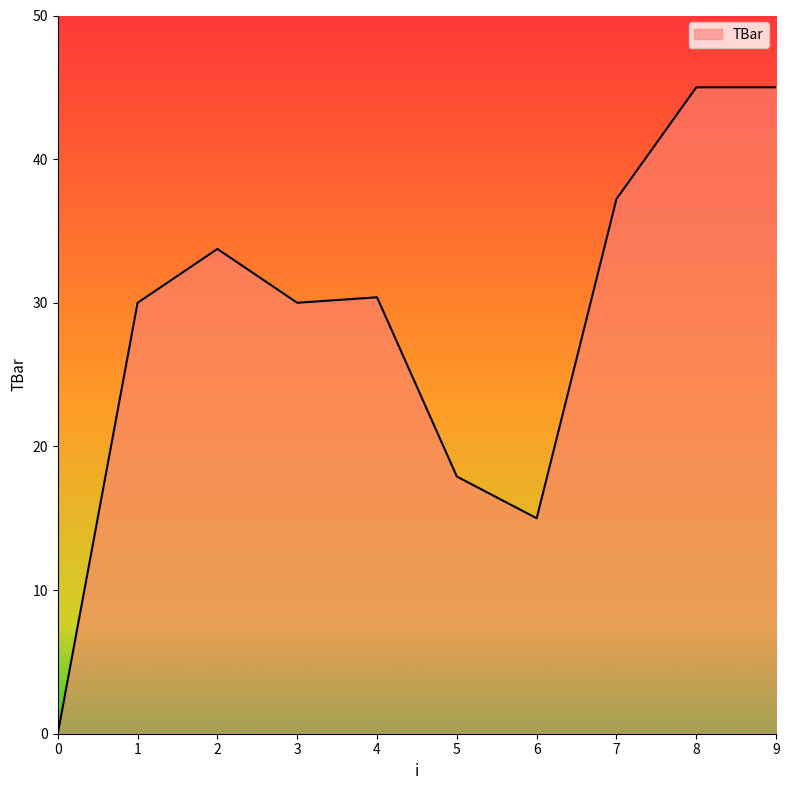

Which has a higher value, 5 or 2?

2